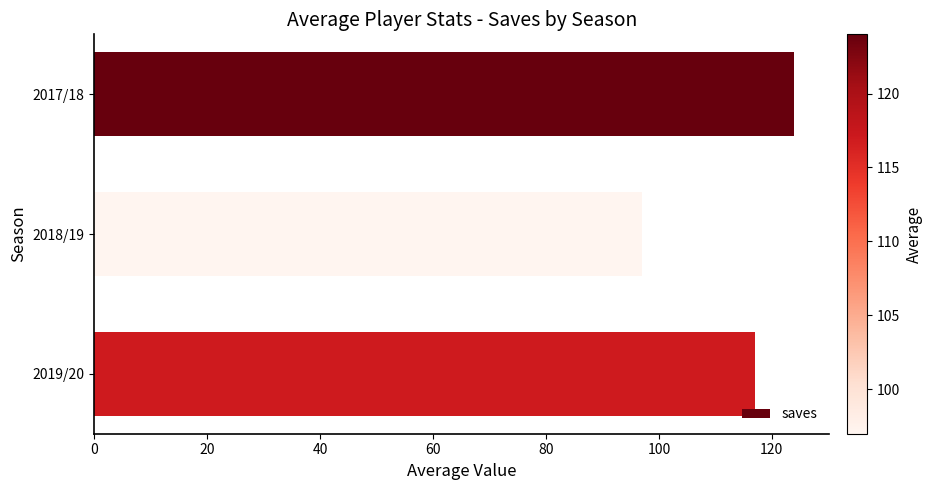

Reading bottom to top, extract all data points from this chart.

2019/20=117	2018/19=97	2017/18=124